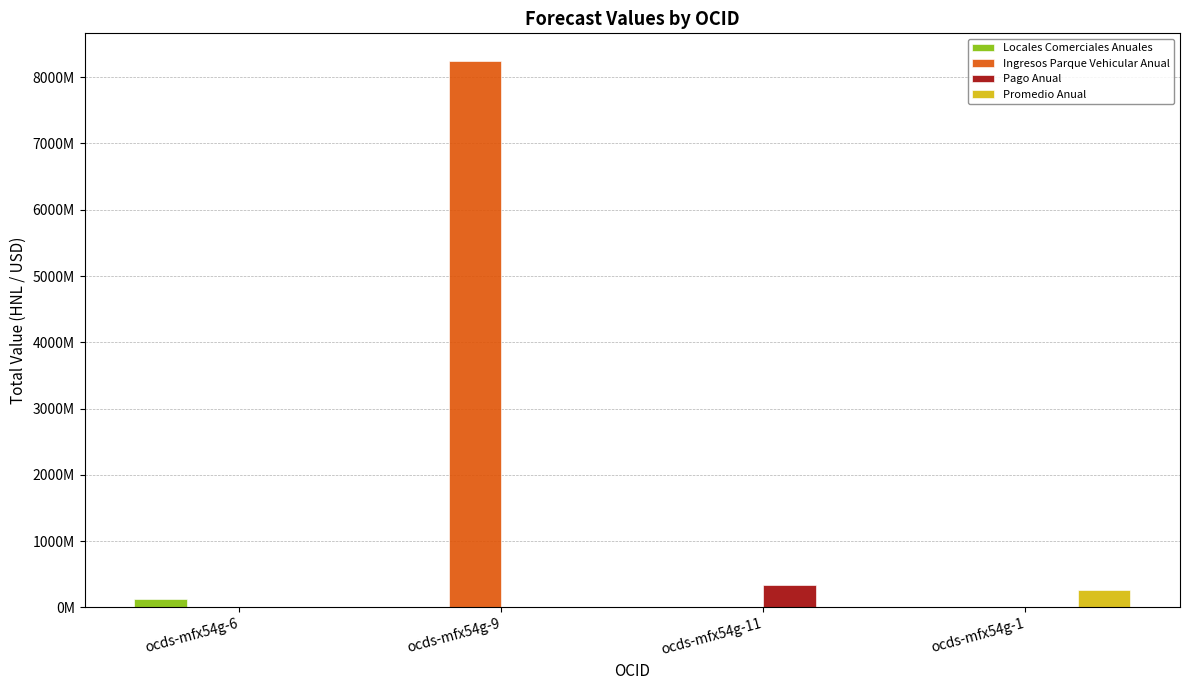

Count the Locales Comerciales Anuales values in the range 0 to 134127380.

4